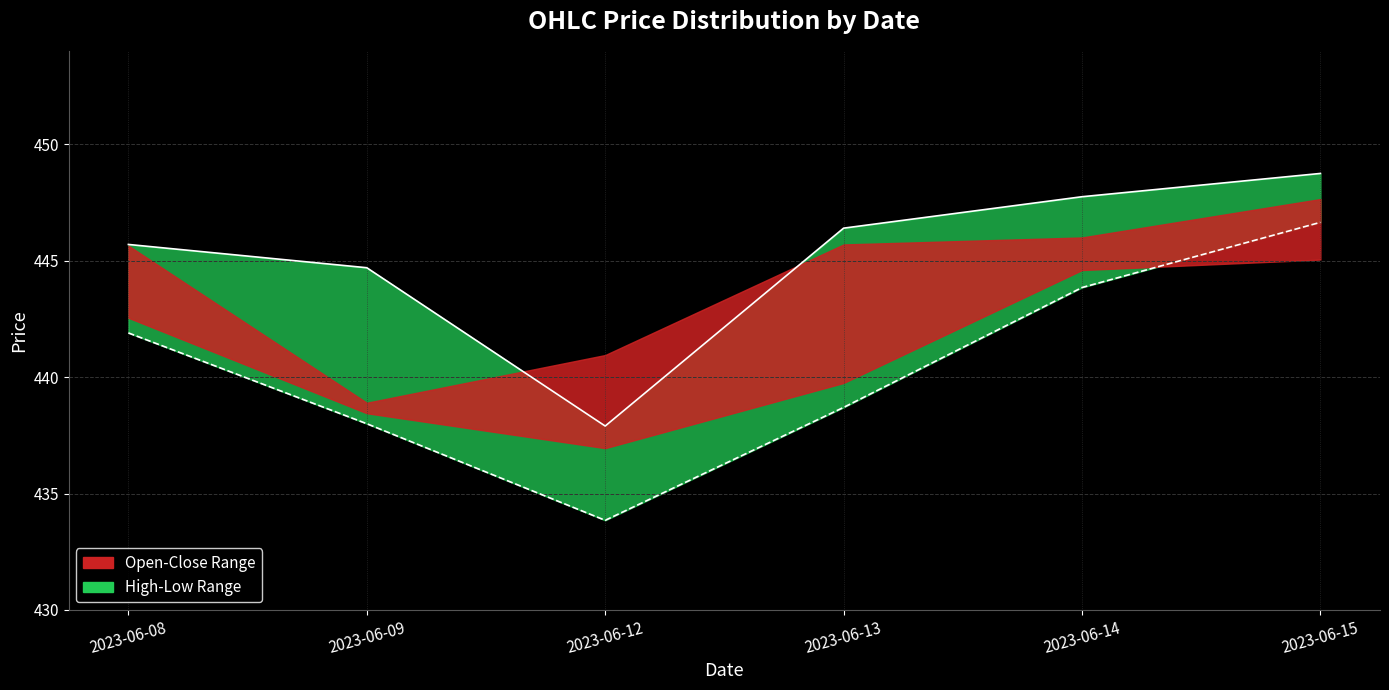

True or false: Low and High intersect in this chart.

False